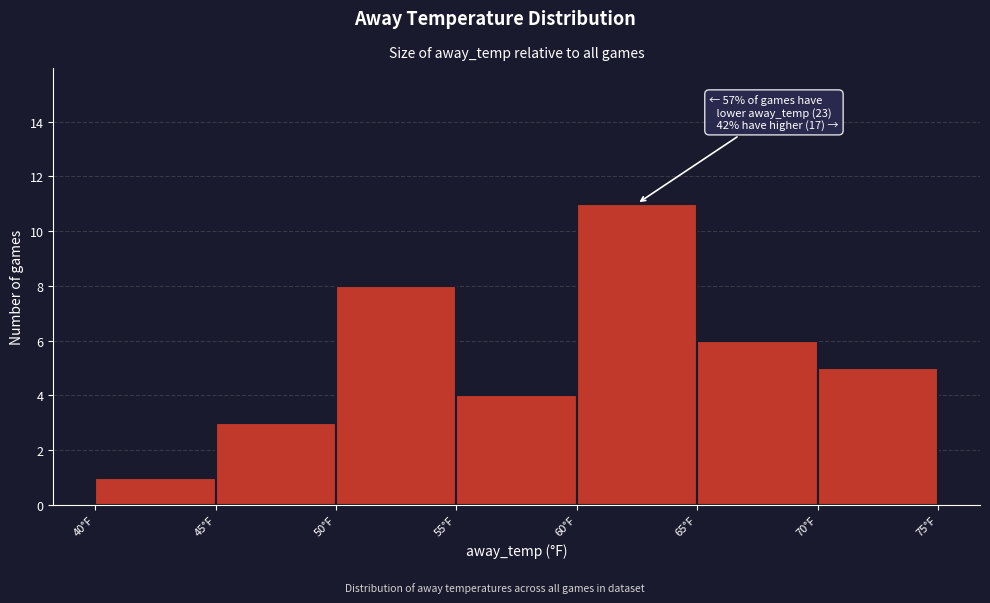

Over which range of the x-axis is the bar tallest?

60 to 65